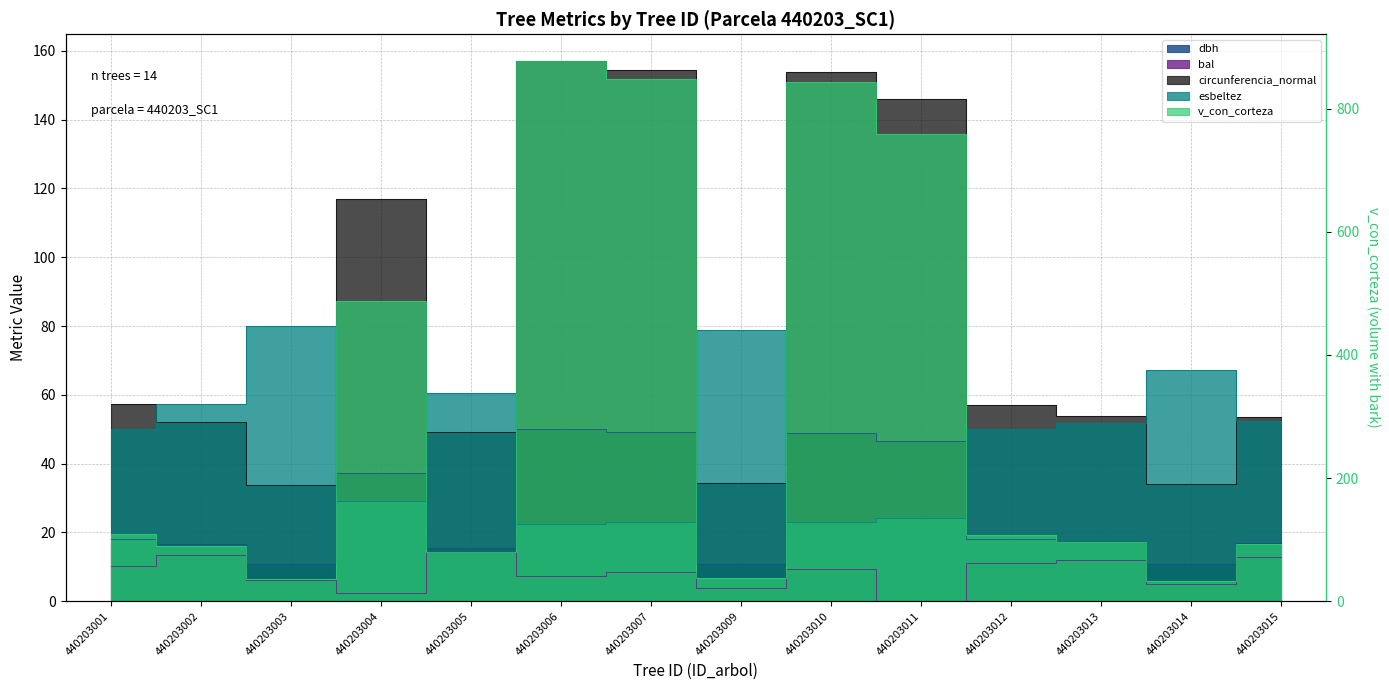

True or false: dbh and circunferencia_normal intersect in this chart.

False